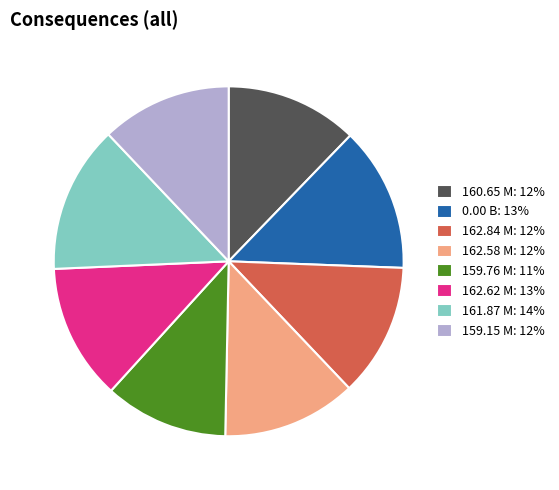

Which has a higher value, 161.87 M: 14% or 162.84 M: 12%?

161.87 M: 14%